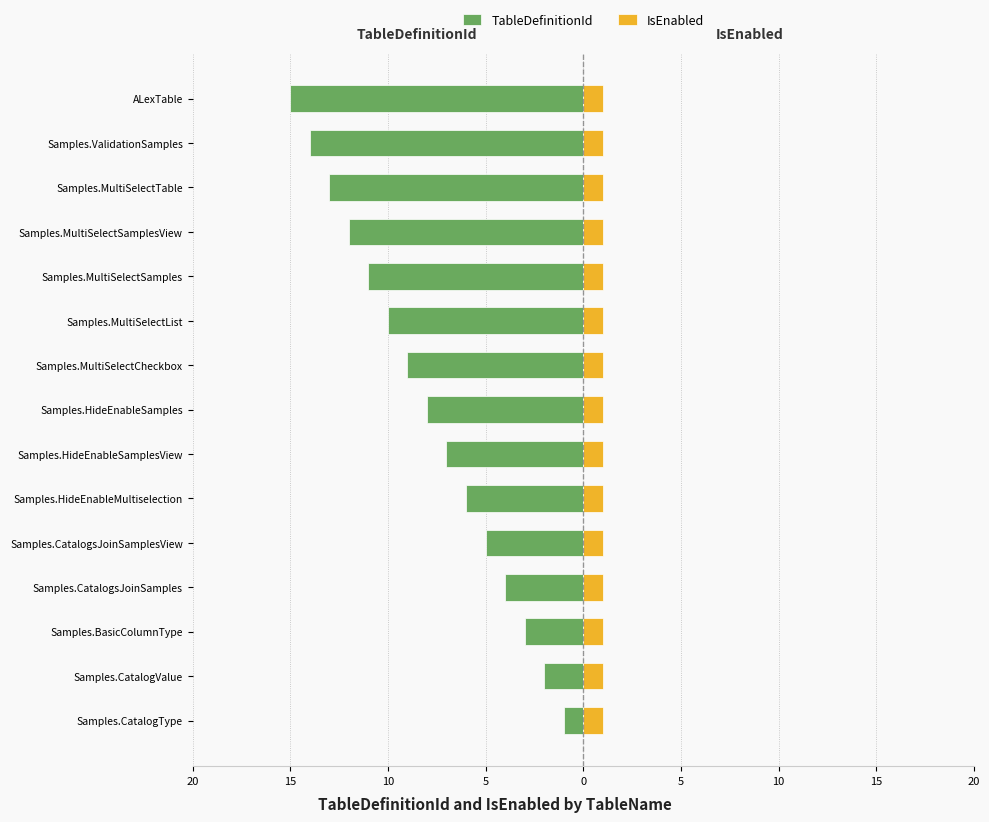

How many categories are shown in the chart?

15